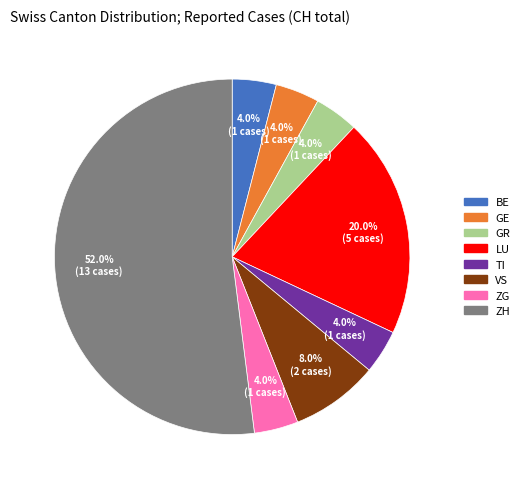

Does any single category account for the majority?

Yes